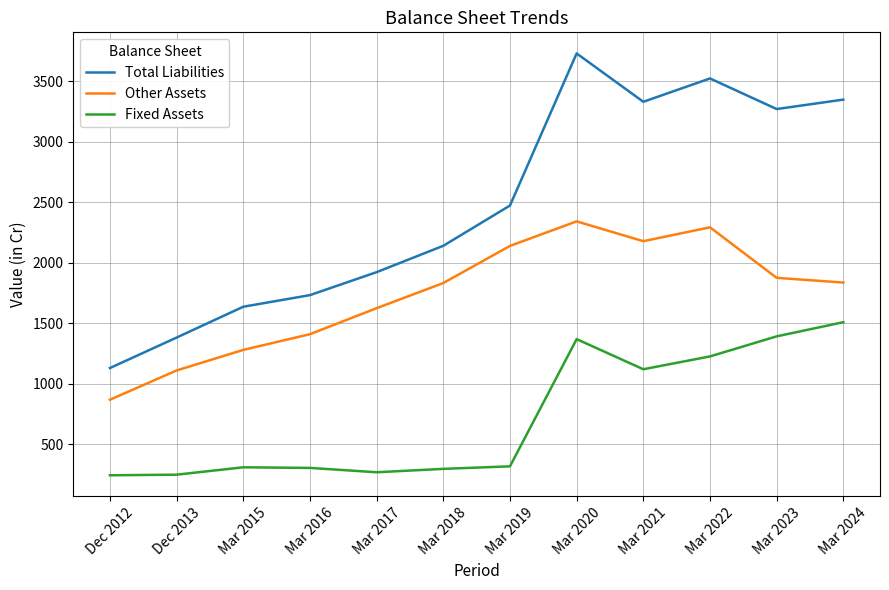

Is the value of Fixed Assets at Mar 2022 greater than the value of Other Assets at Dec 2013?

Yes